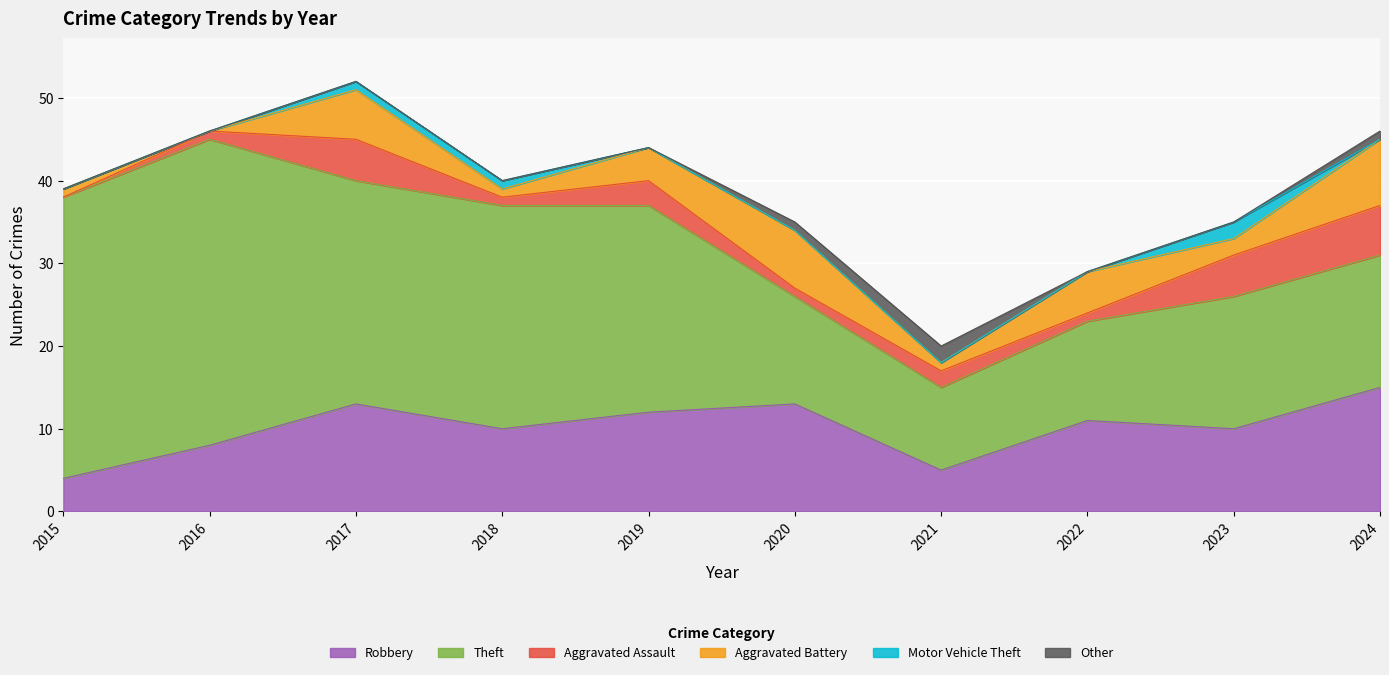

True or false: Aggravated Assault and Theft cross at least once.

False